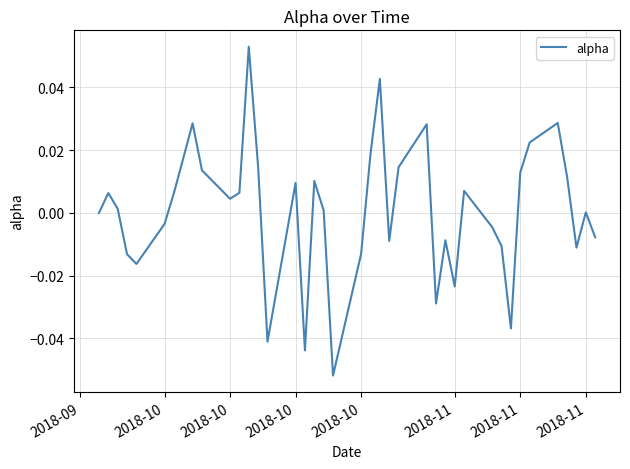

What is the greatest value displayed?

0.1